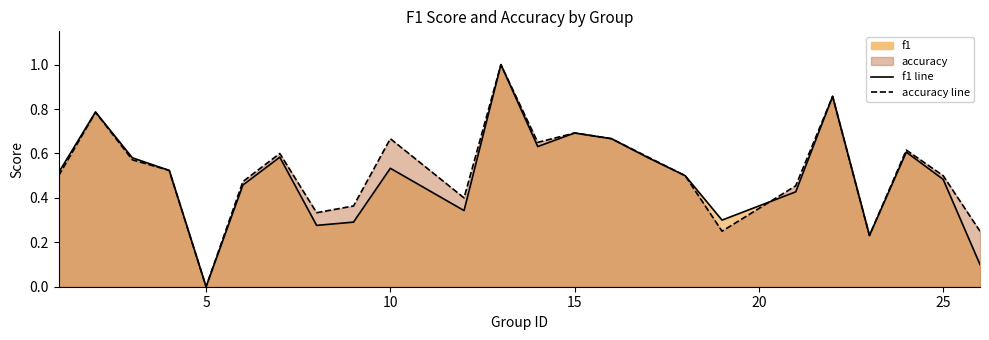

The f1 series shows 0.0 at 5. True or false?

True